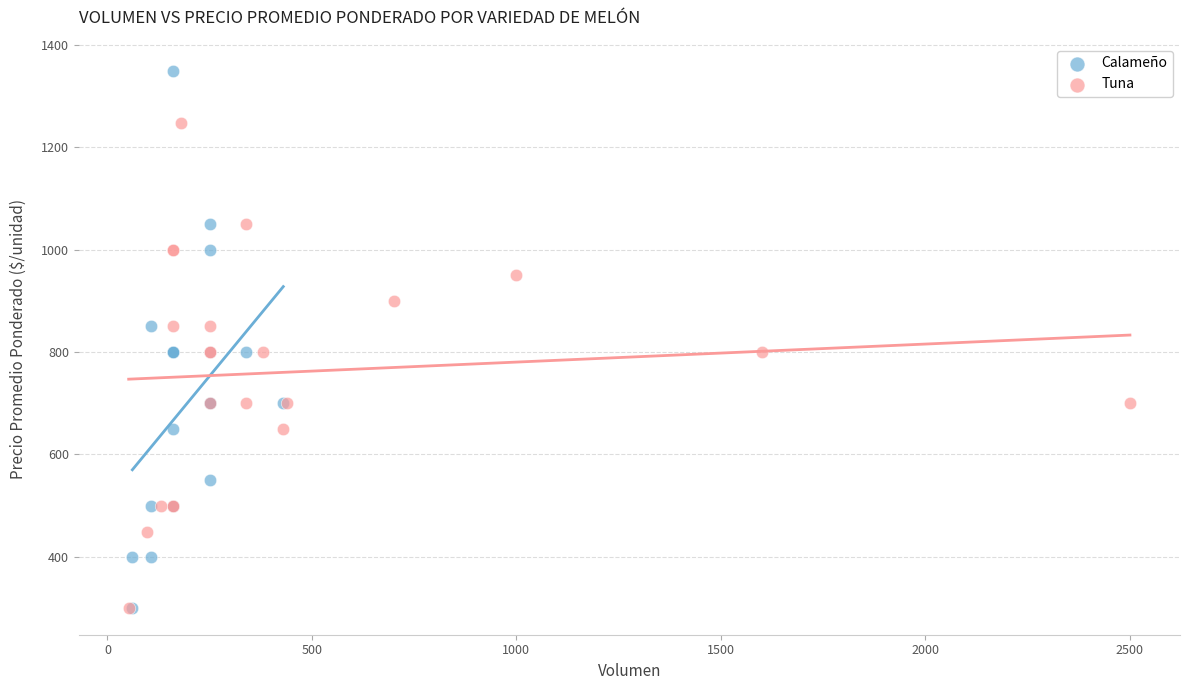

Which series has the largest Y range (max minus min)?

Calameño